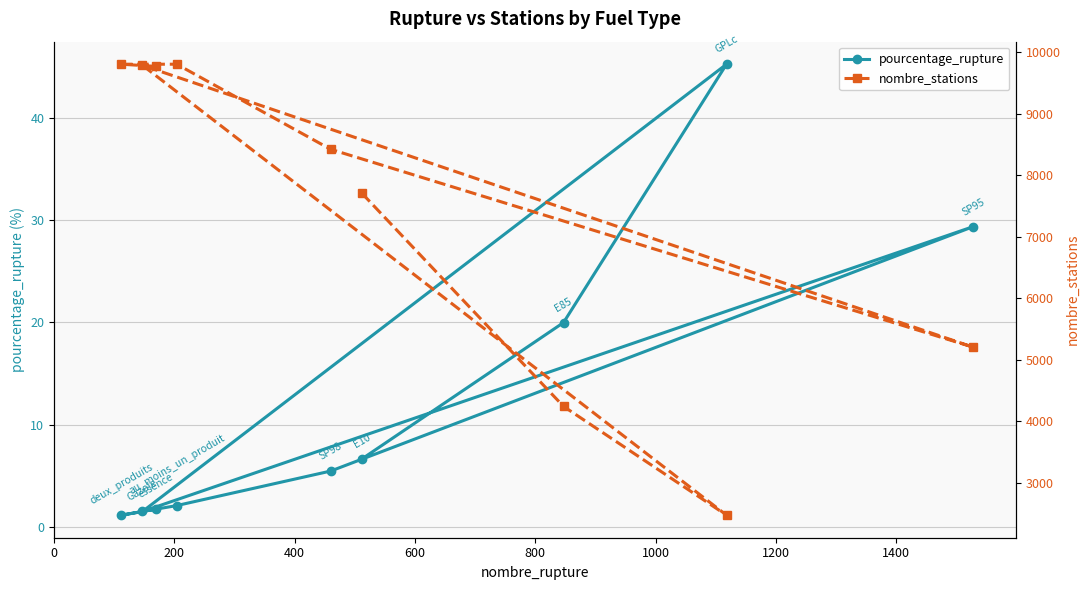

Rank the series by their average value, from highest to lowest.

nombre_stations, pourcentage_rupture